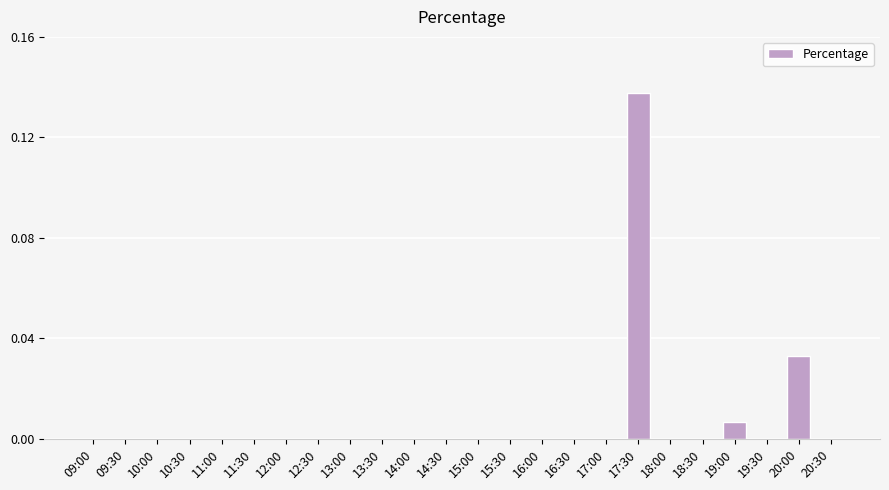

True or false: the data shows 0.0 at 18:30.

True